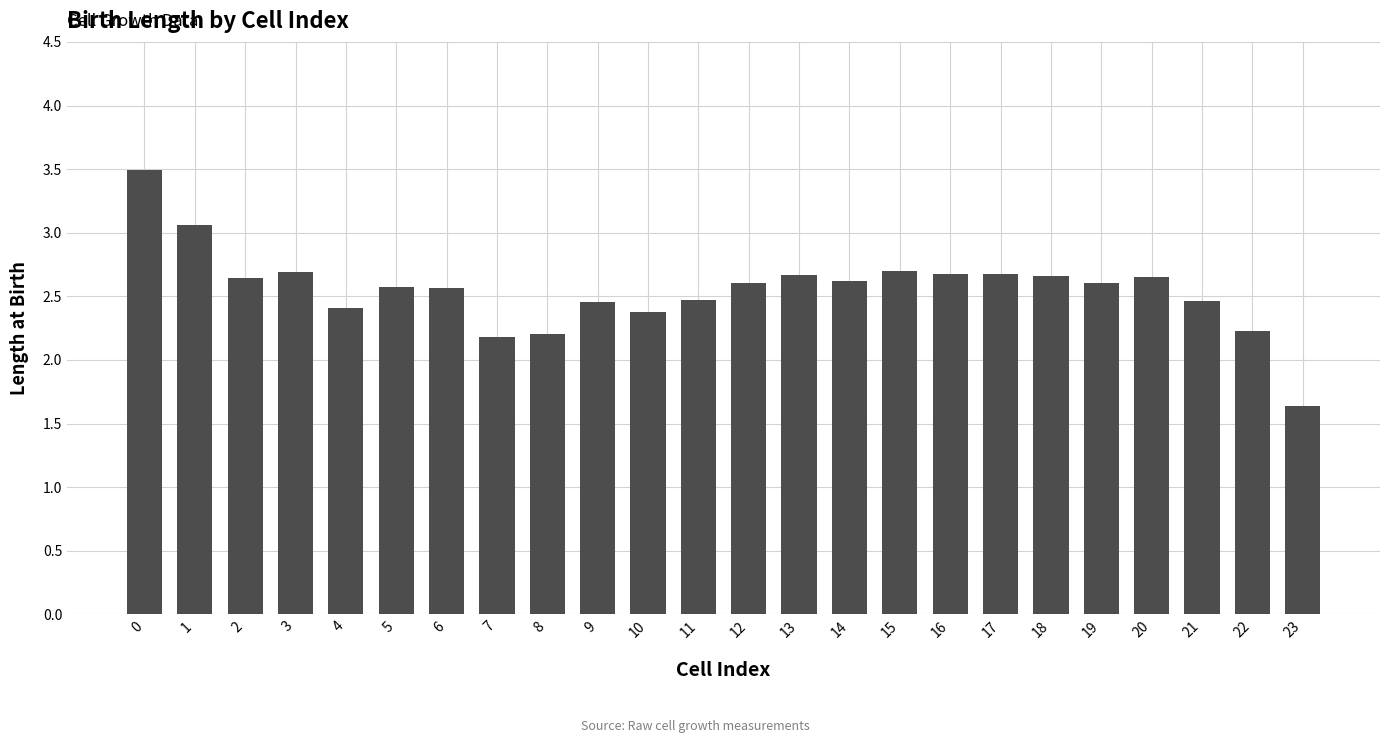

What is the change in value from 3 to 11?

-0.2